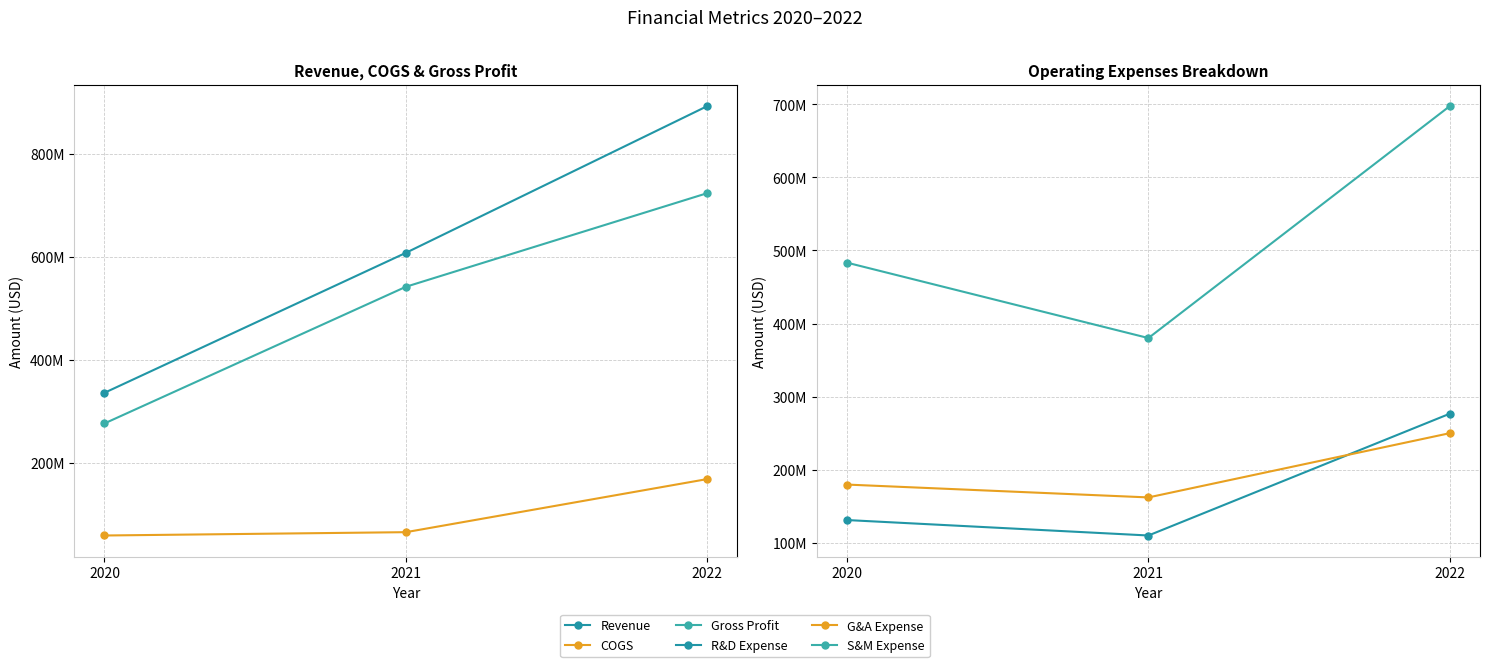

What is the sum of all S&M Expense values?

1561180000